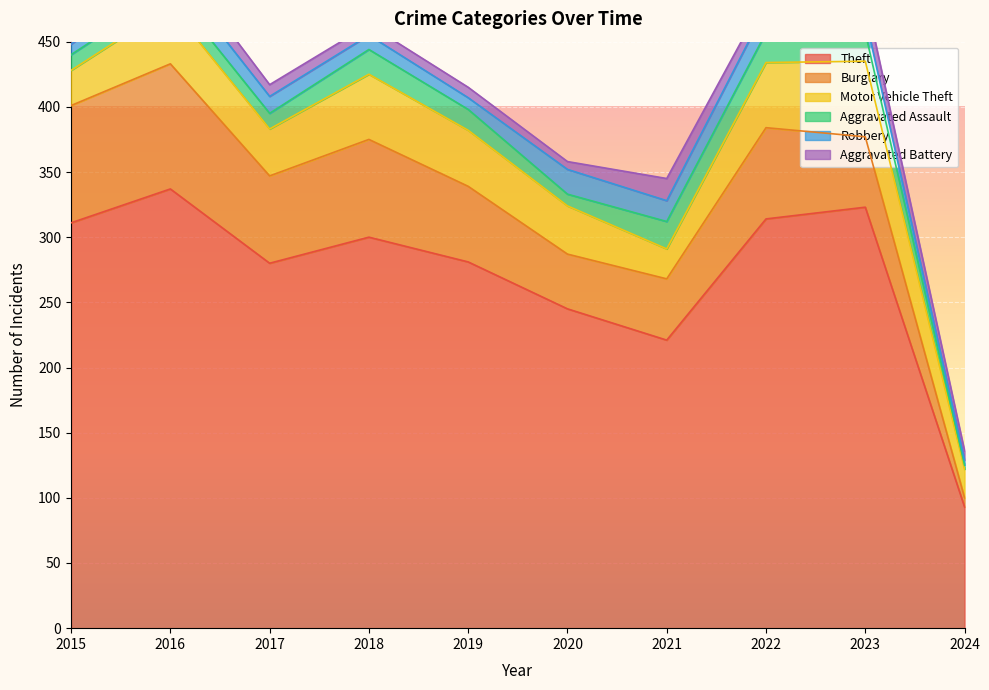

How many interior local peaks does the Aggravated Battery series have?

2